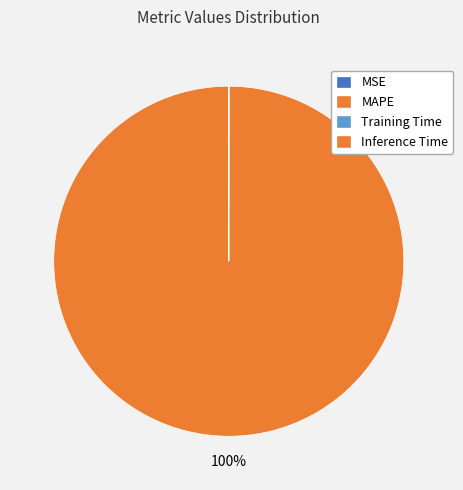

Combined, do MAPE and MSE account for over 50%?

Yes